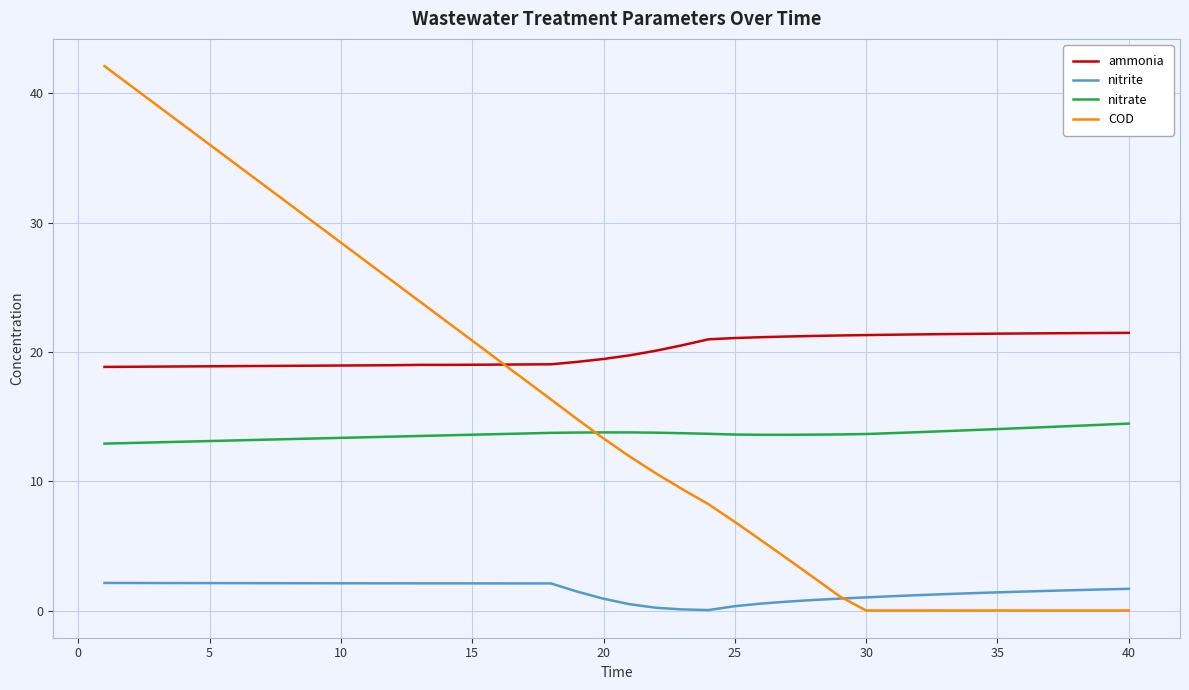

True or false: nitrate and ammonia intersect in this chart.

False